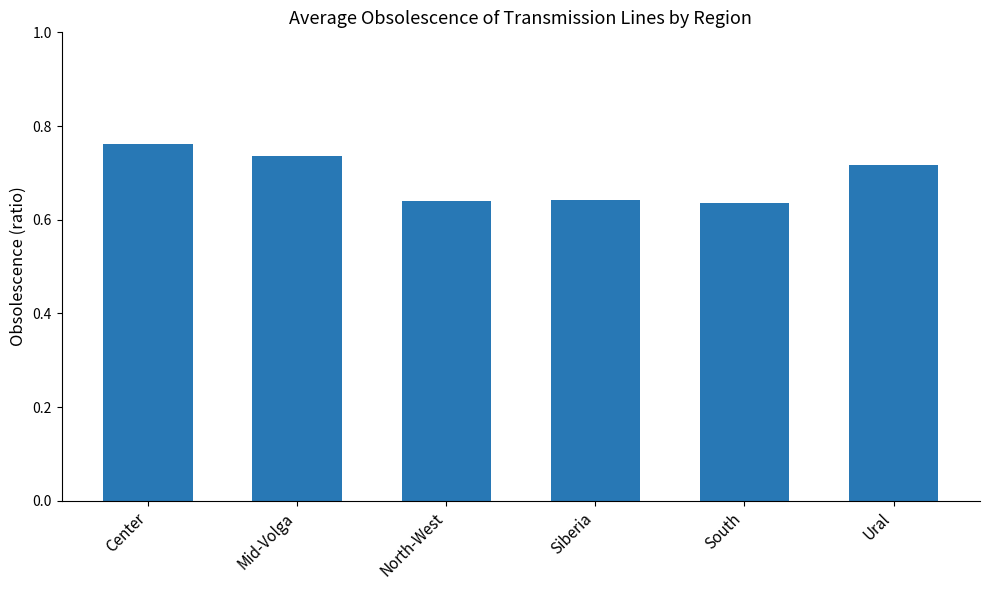

Which category has the highest value across all series?

Center